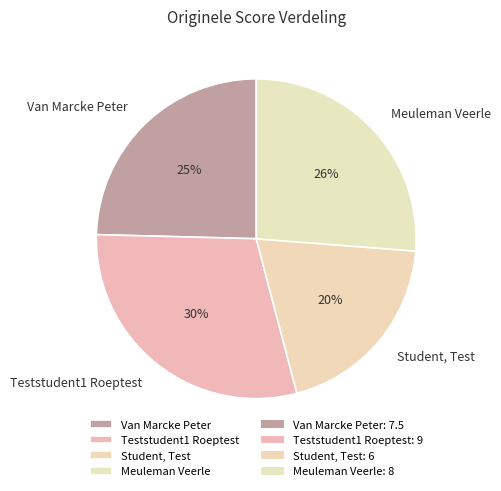

Does Van Marcke Peter represent more than half of the total?

No